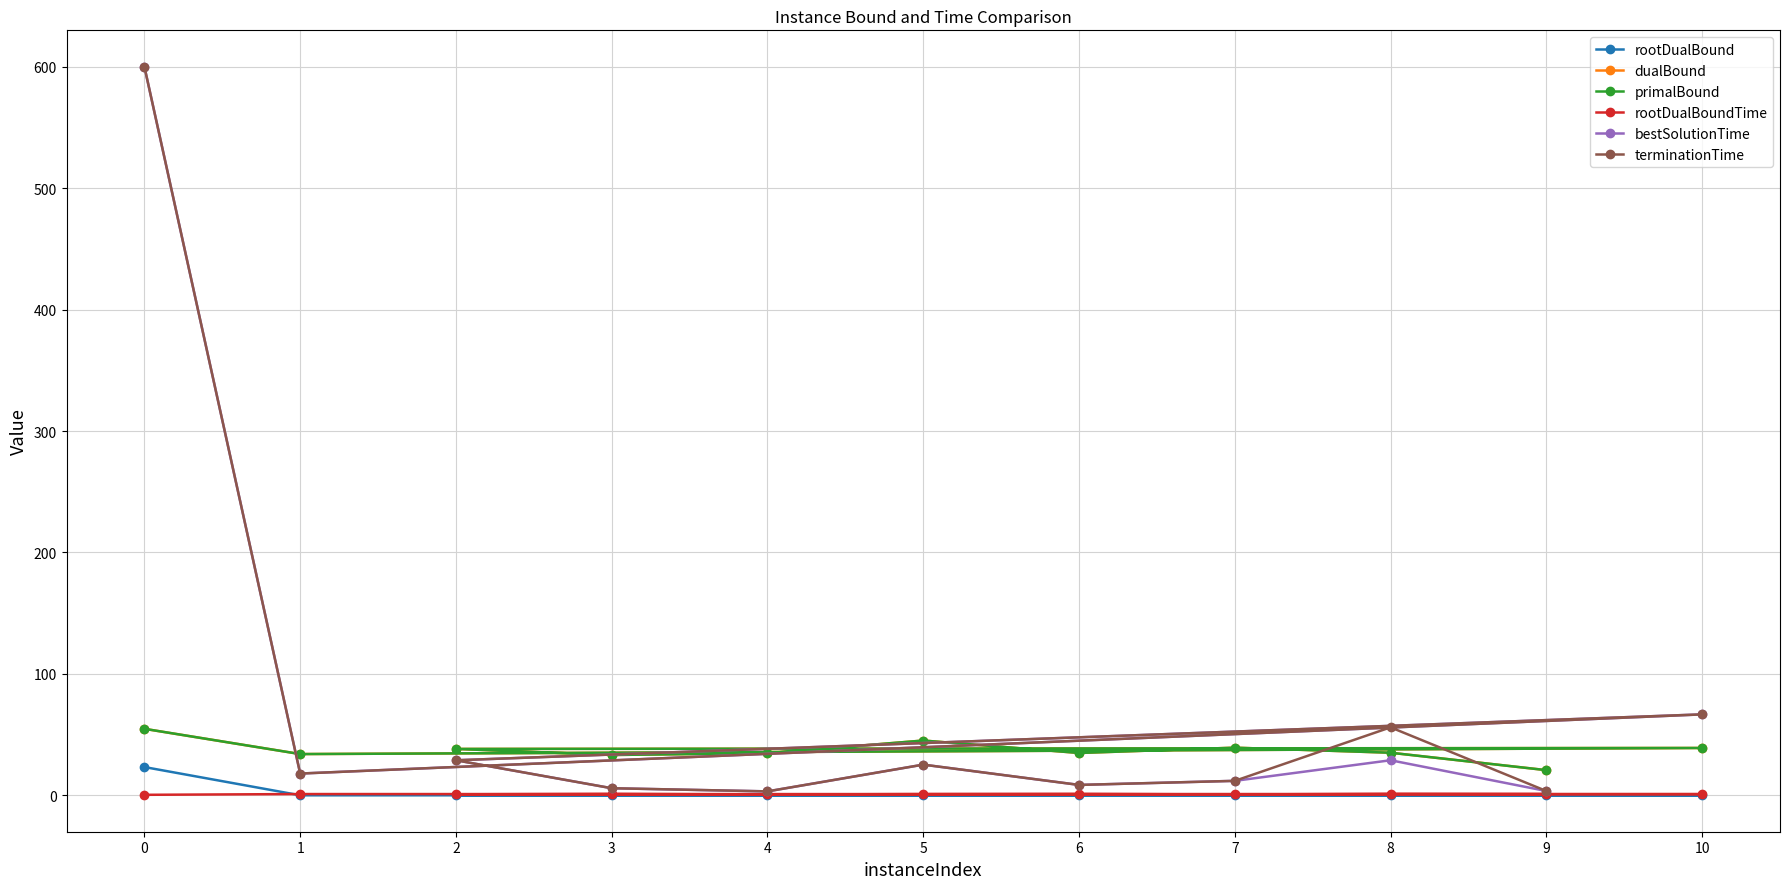

What is the greatest value displayed?

600.0